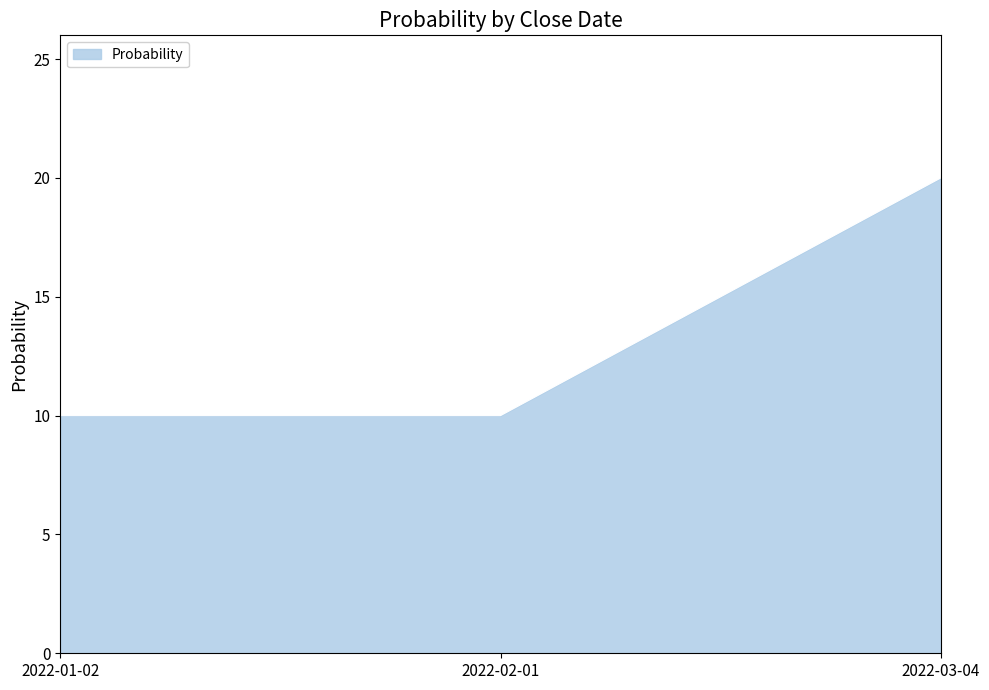

What position from the right is 2022-02-01?

2